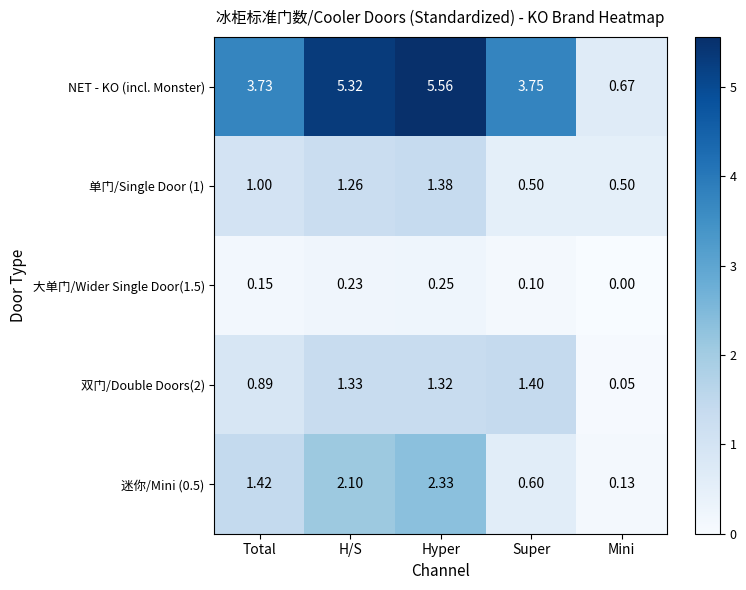

List the labels in order of 大单门/Wider Single Door(1.5) value, largest first.

Hyper, H/S, Total, Super, Mini